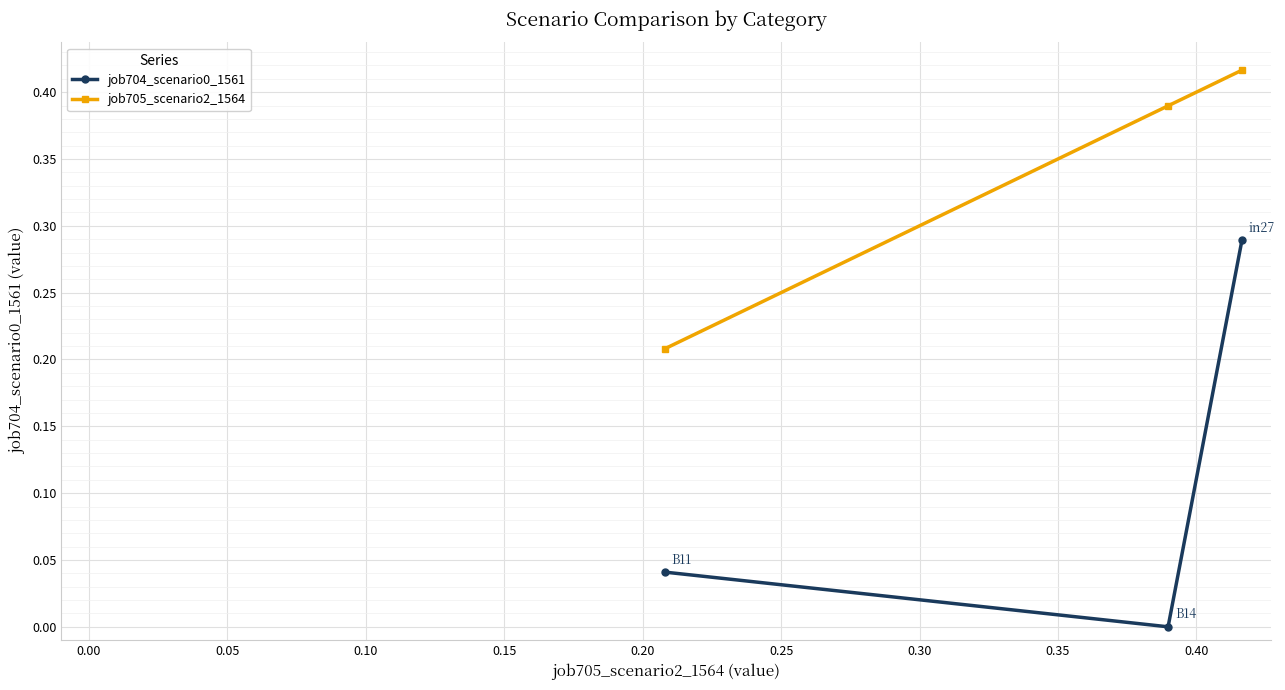

How many categories are shown in the chart?

3